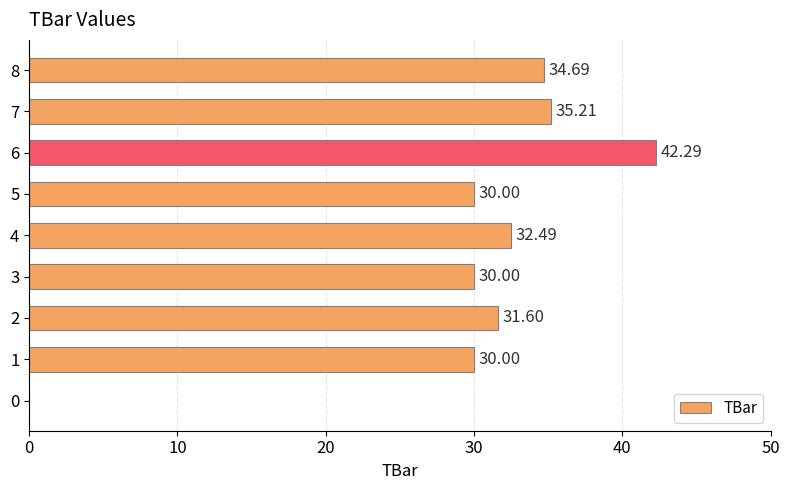

Between 6 and 0, which is larger?

6